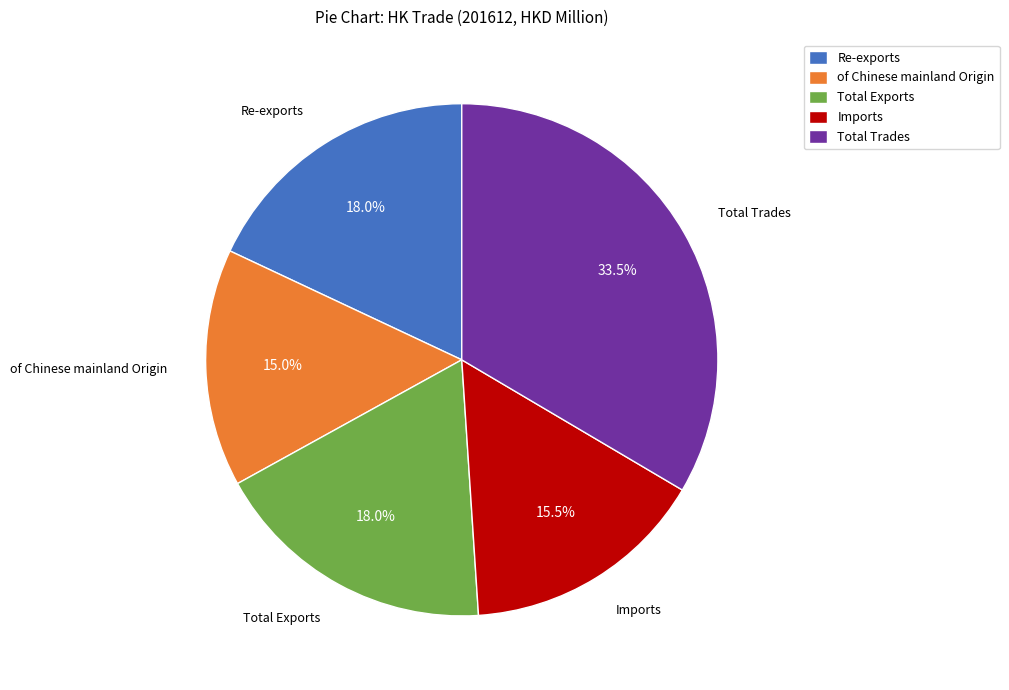

To the nearest percent, what portion does Re-exports represent?

18%